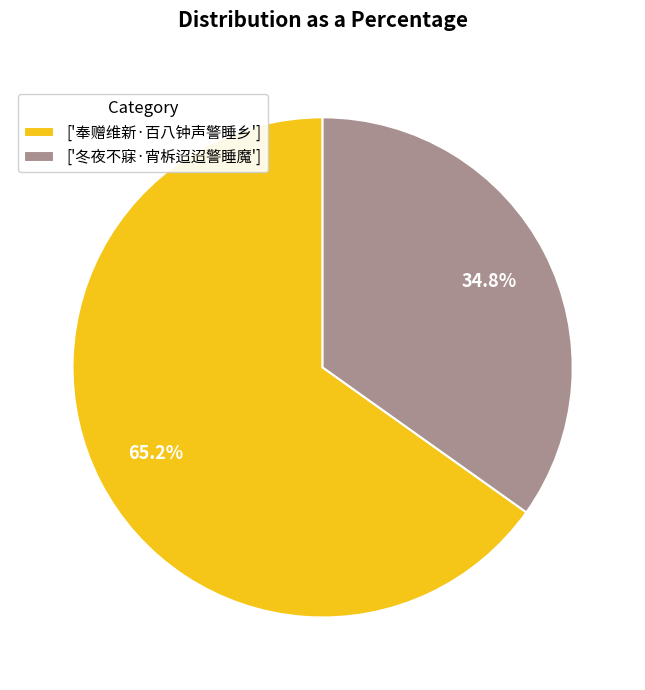

Which slice is the largest?

['奉赠维新·百八钟声警睡乡']